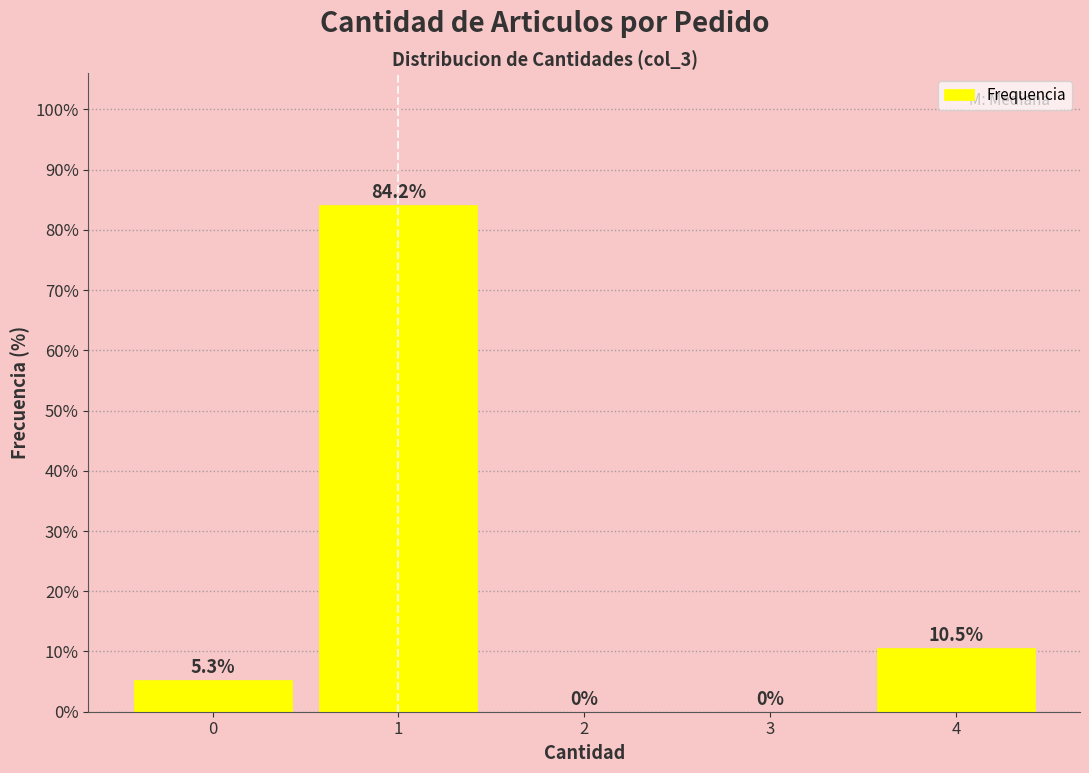

Reading left to right, extract all data points from this chart.

0=5.3	1=84.2	2=0.0	3=0.0	4=10.5